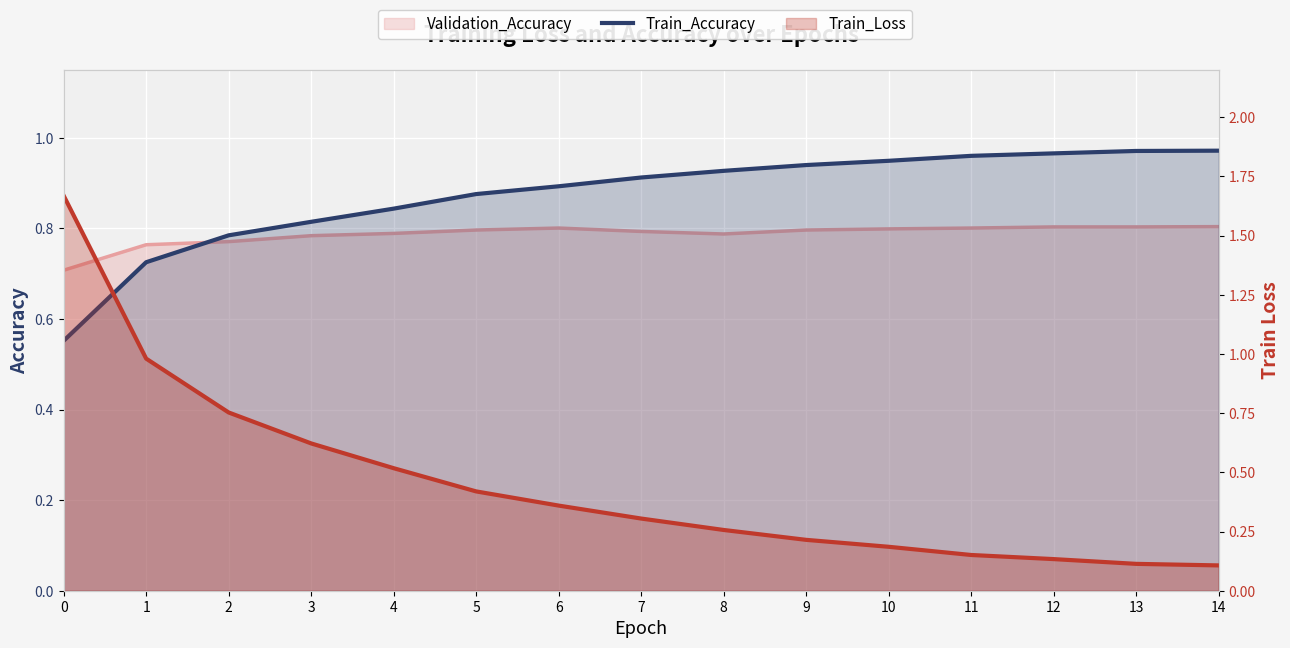

Which category has the highest value across all series?

14